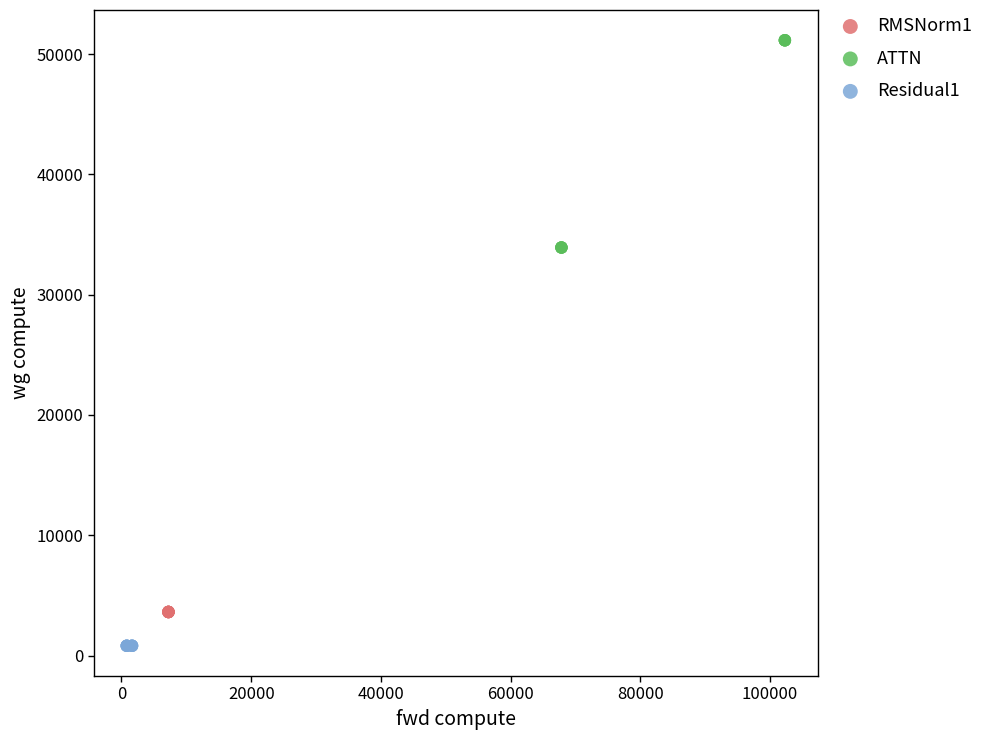

Which series contains the lowest Y value?

Residual1